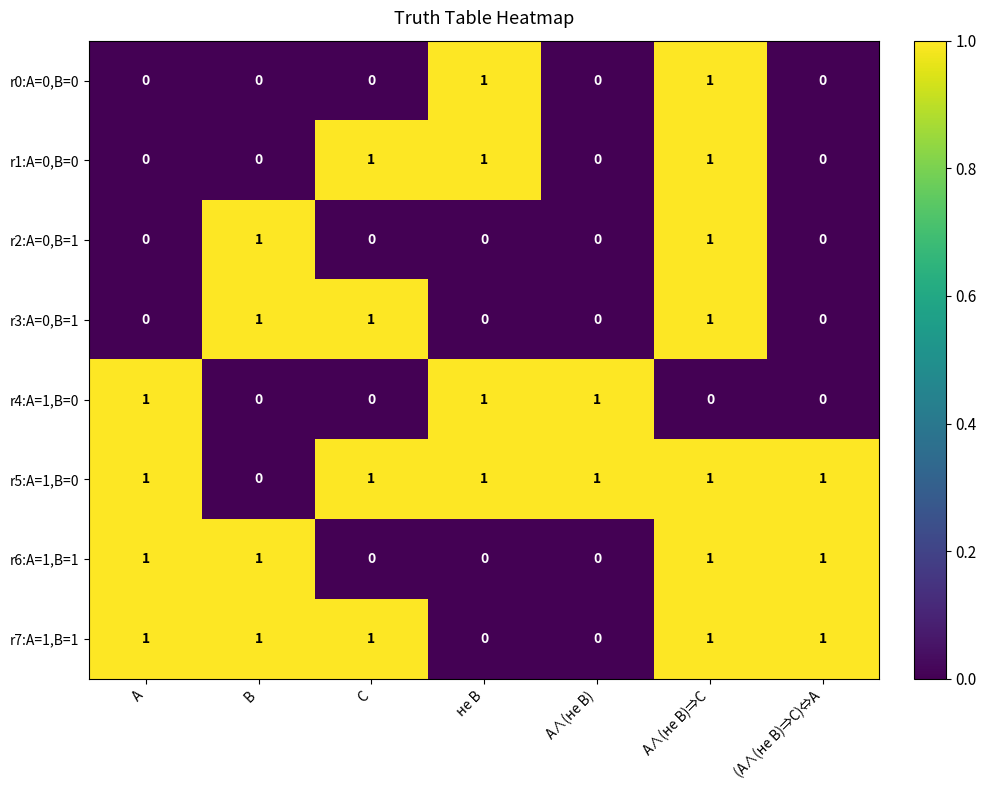

Count the r6:A=1,B=1 values in the range 0 to 1.

7